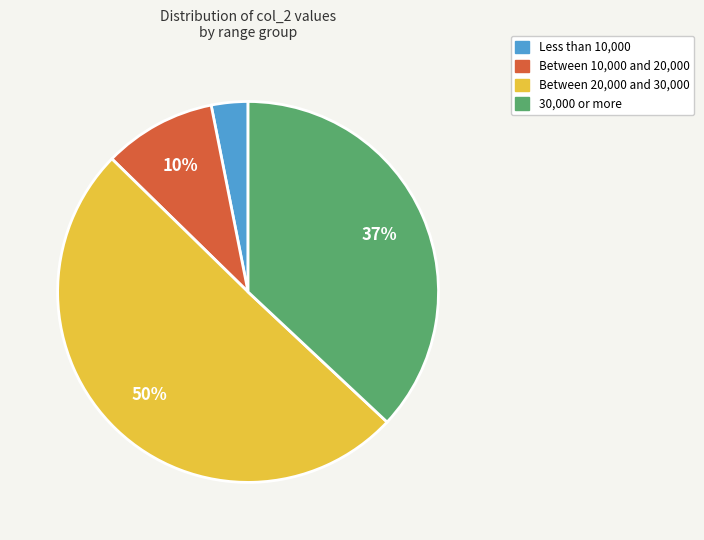

To the nearest percent, what is the average slice percentage?

25%